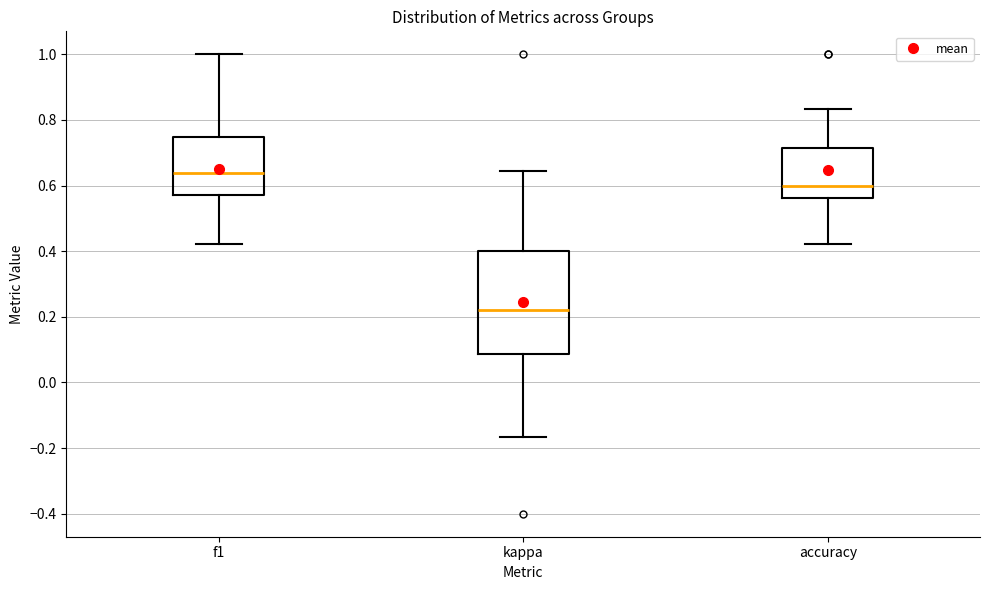

Comparing the boxes themselves (not the whiskers), which one is the tallest?

kappa